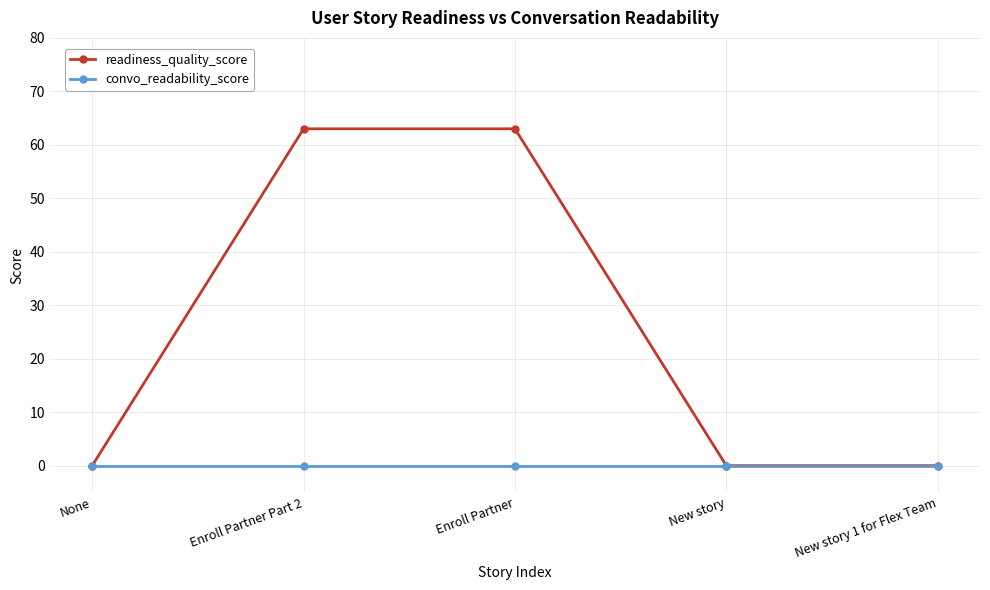

What is the total value across all series at Enroll Partner?

63